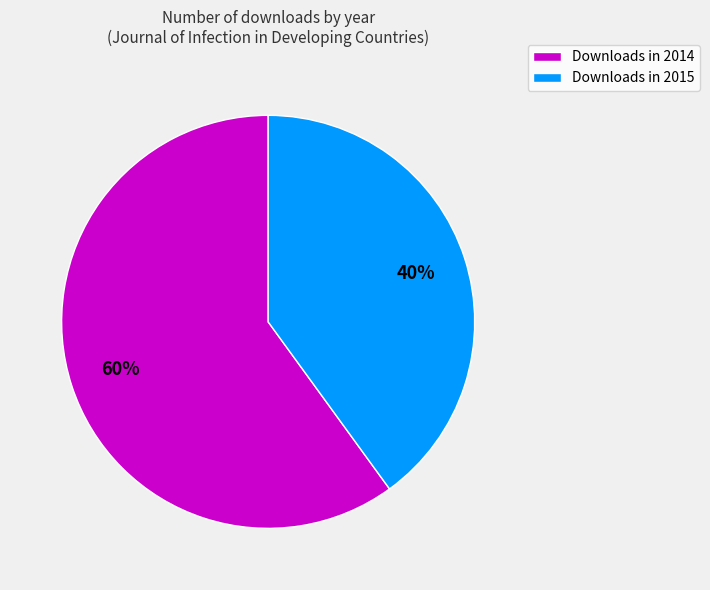

What is the largest slice in the pie chart?

Downloads in 2014